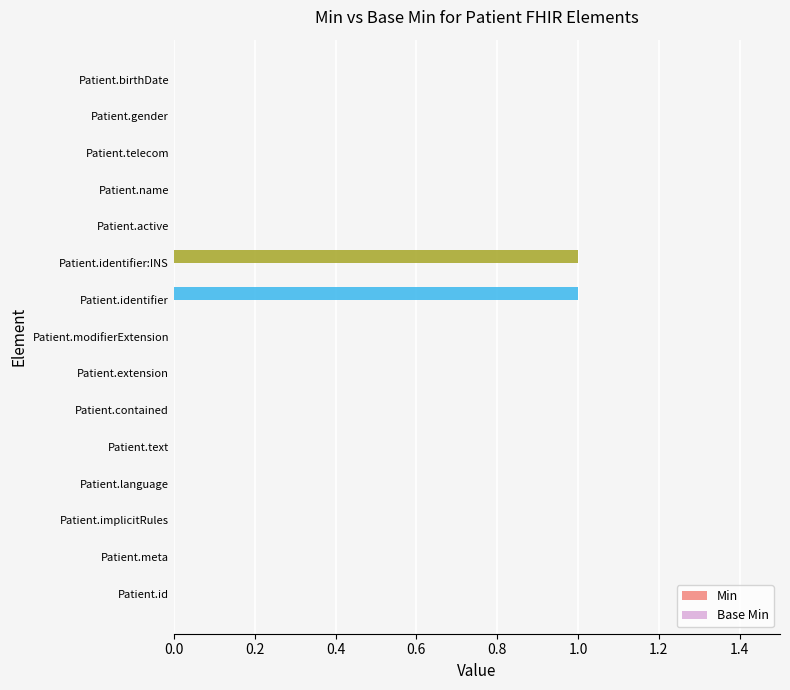

The chart shows a value of 1 at Patient.meta. True or false?

False